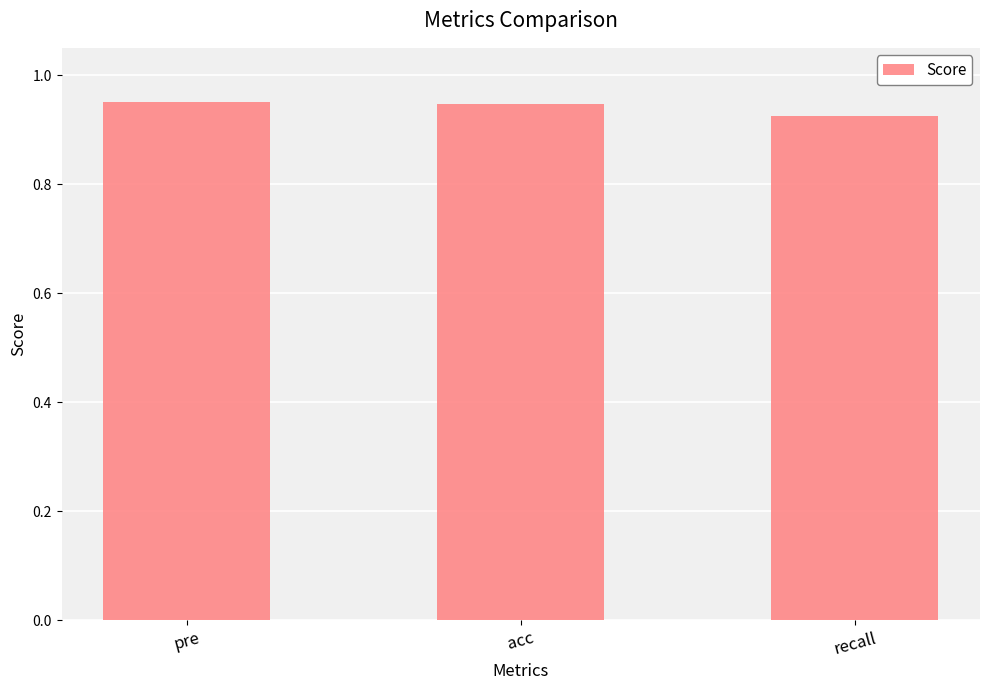

What position from the right is pre?

3